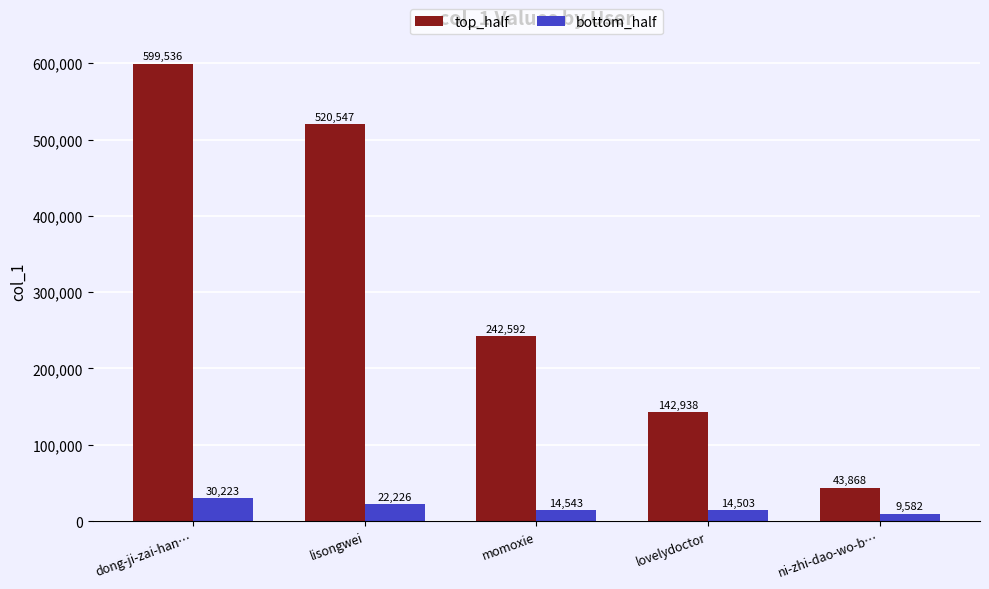

What is the difference between the maximum and minimum values in the bottom_half series?

20641